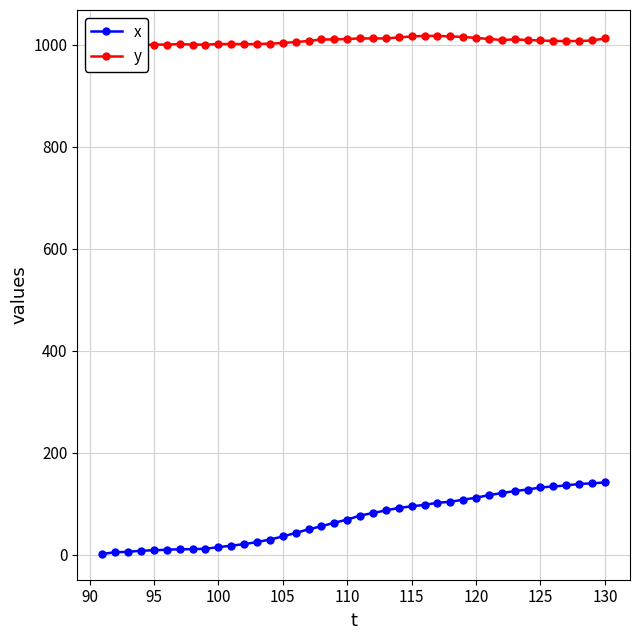

What is the maximum value for x?

142